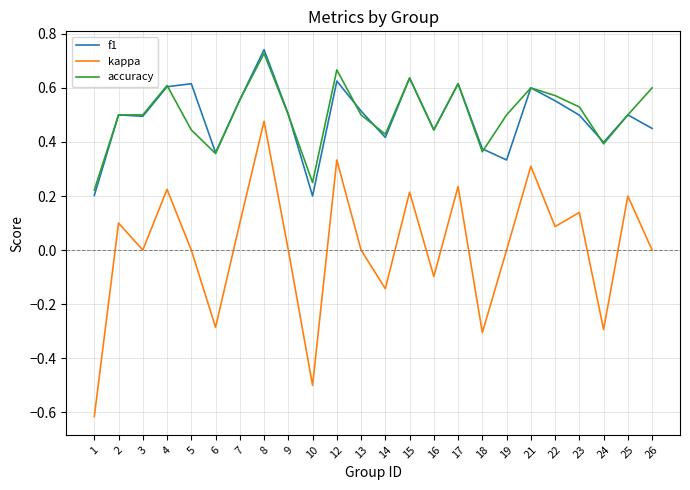

True or false: kappa and f1 intersect in this chart.

False